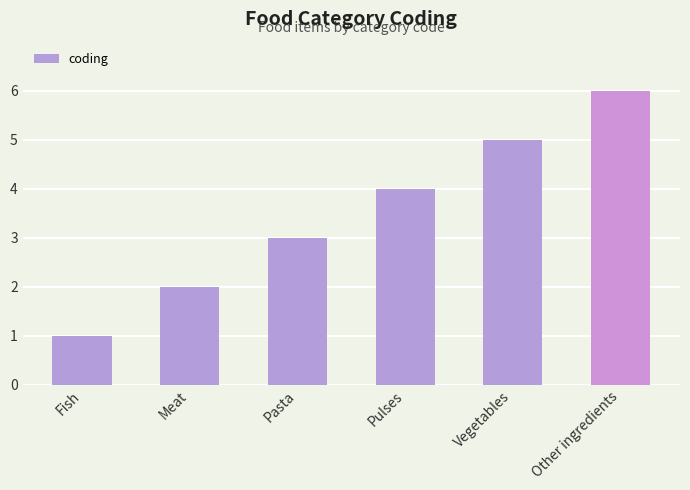

True or false: the data shows 0 at Fish.

False